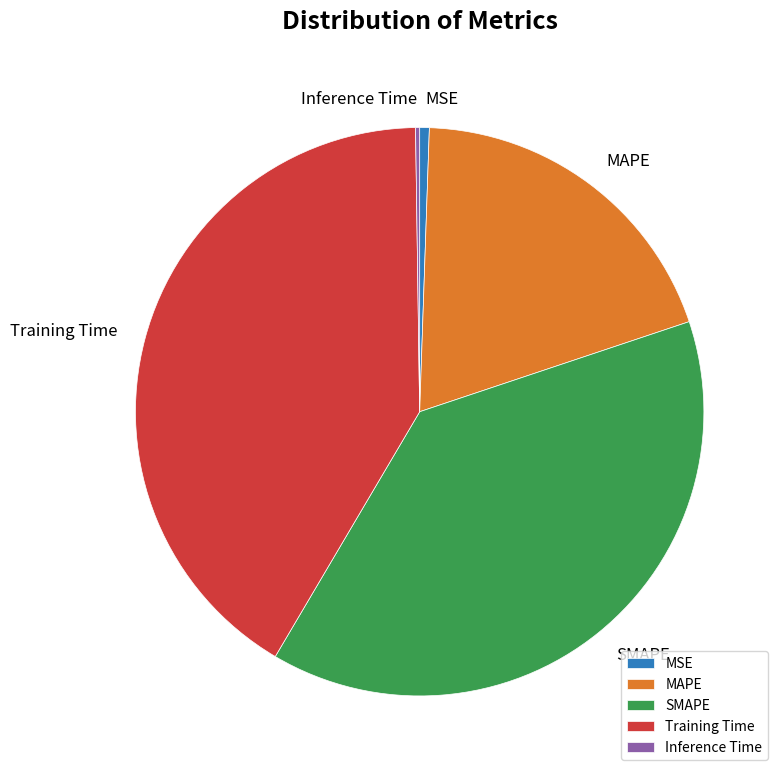

Does MSE account for over 50% of the chart?

No